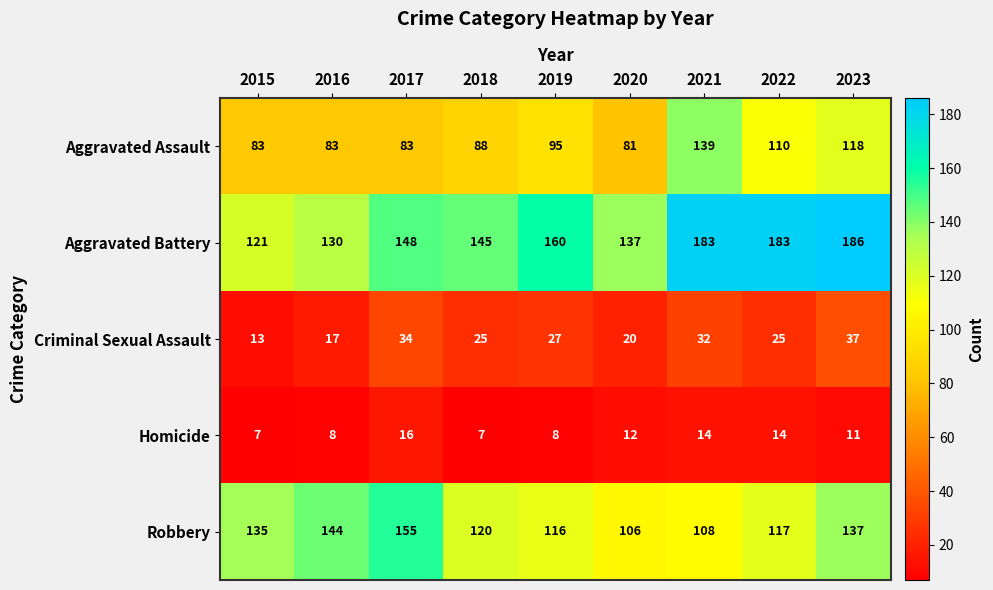

What is the difference between the Aggravated Battery values at 2022 and 2020?

46